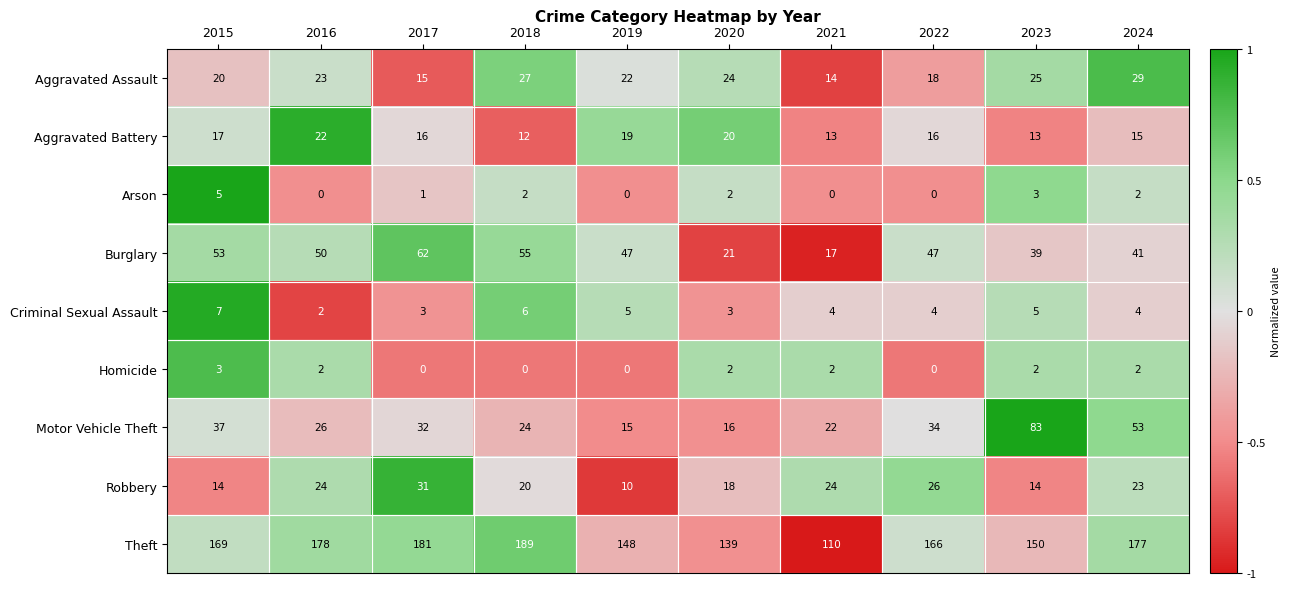

At how many categories does at least one series exceed 0?

10